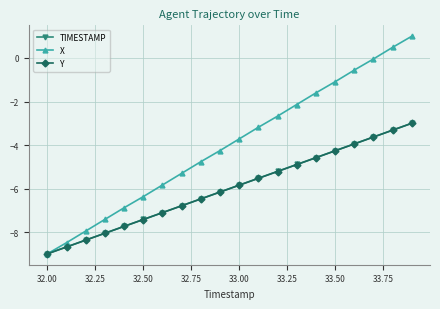

At how many categories does at least one series exceed -8?

18